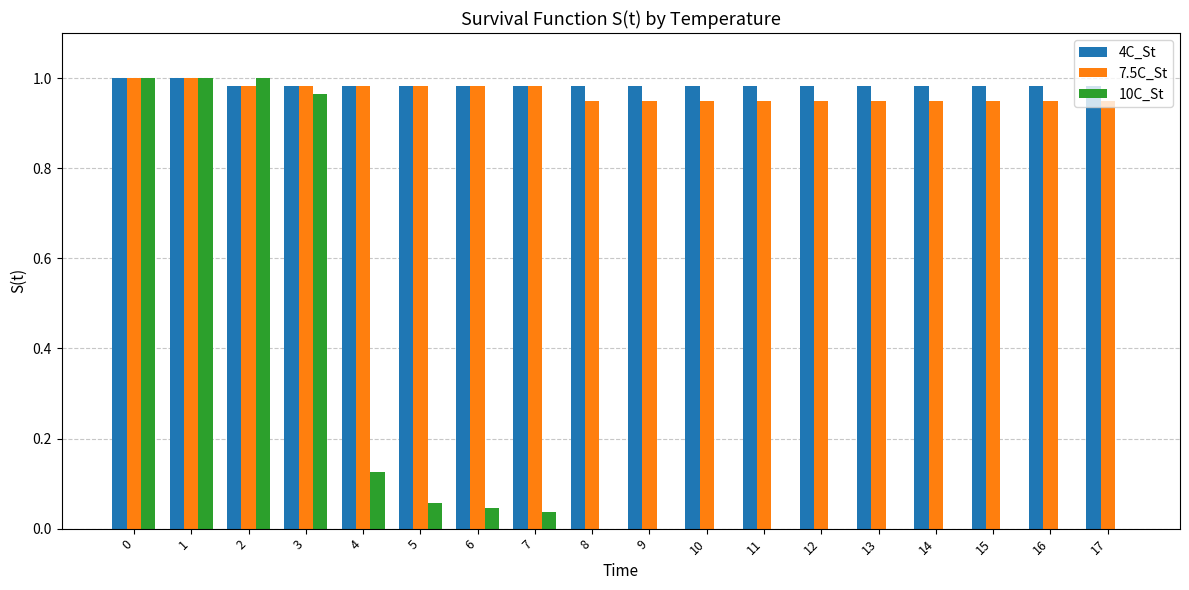

What is the sum of the 10C_St values at 1 and 2?

2.0